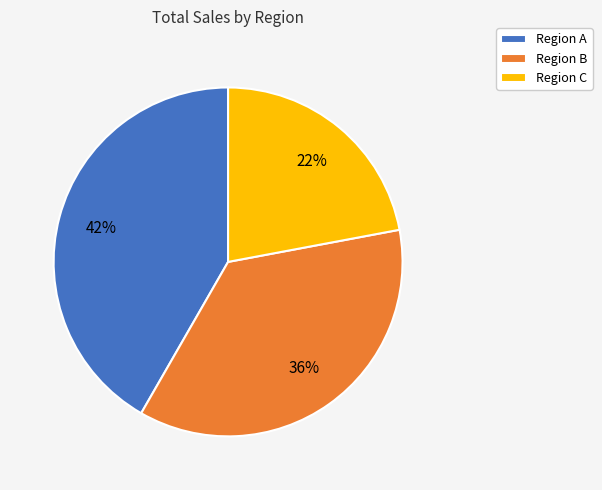

Is the sum of Region A and Region B greater than half?

Yes